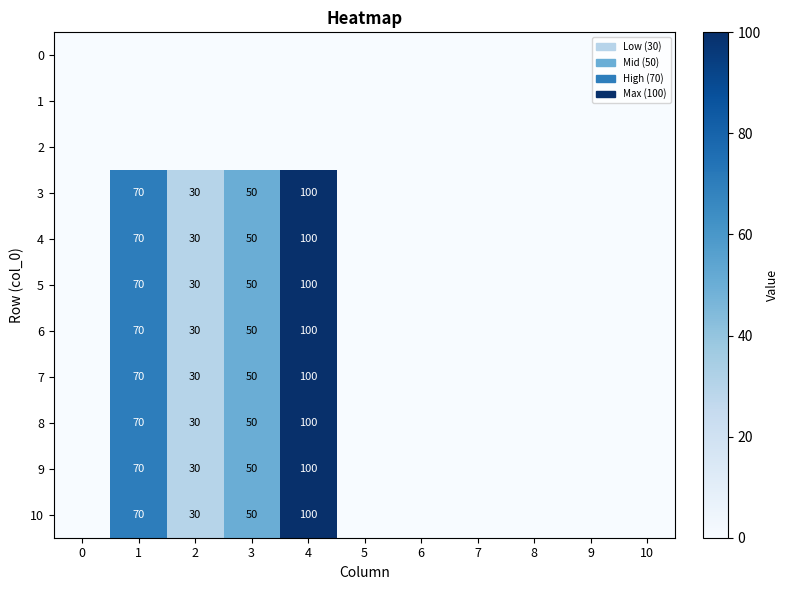

True or false: 5 has a value of 50 at 3.

True